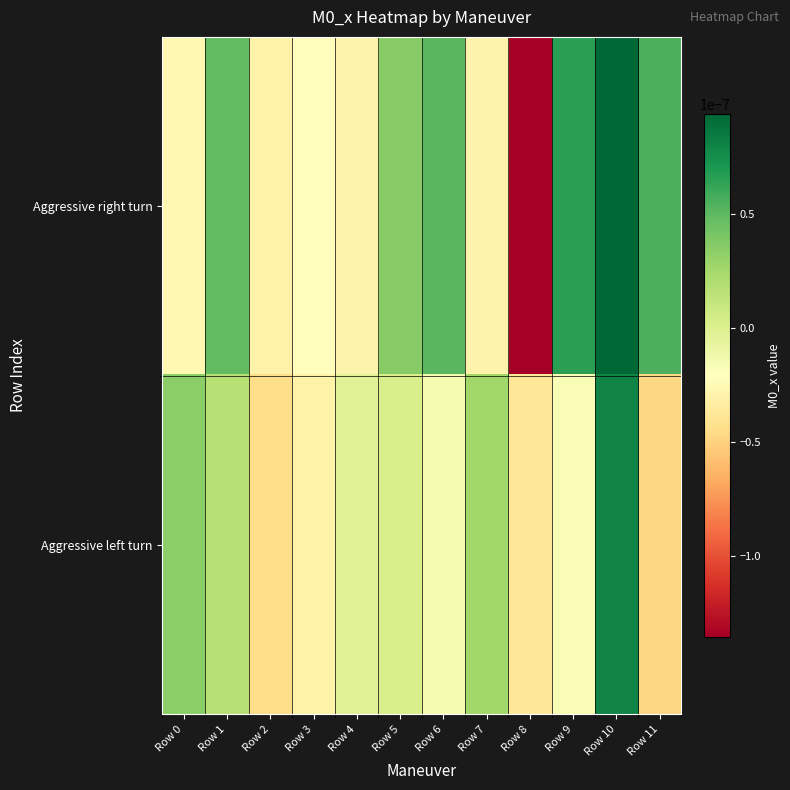

Which has a higher value, Row 0 or Row 9?

Row 9